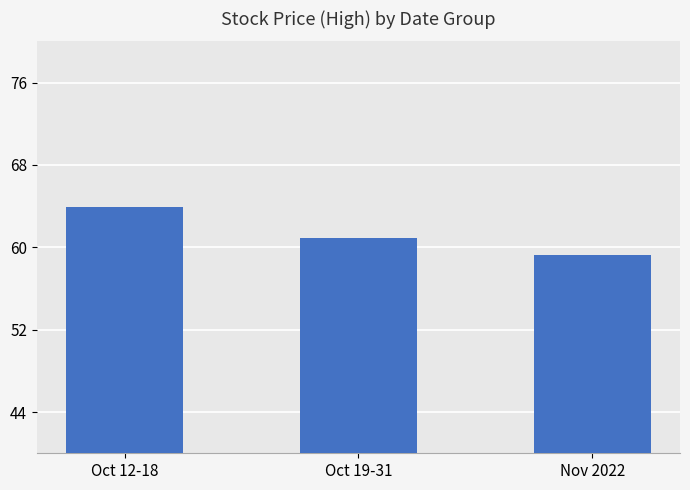

List the labels in order of value, largest first.

Oct 12-18, Oct 19-31, Nov 2022